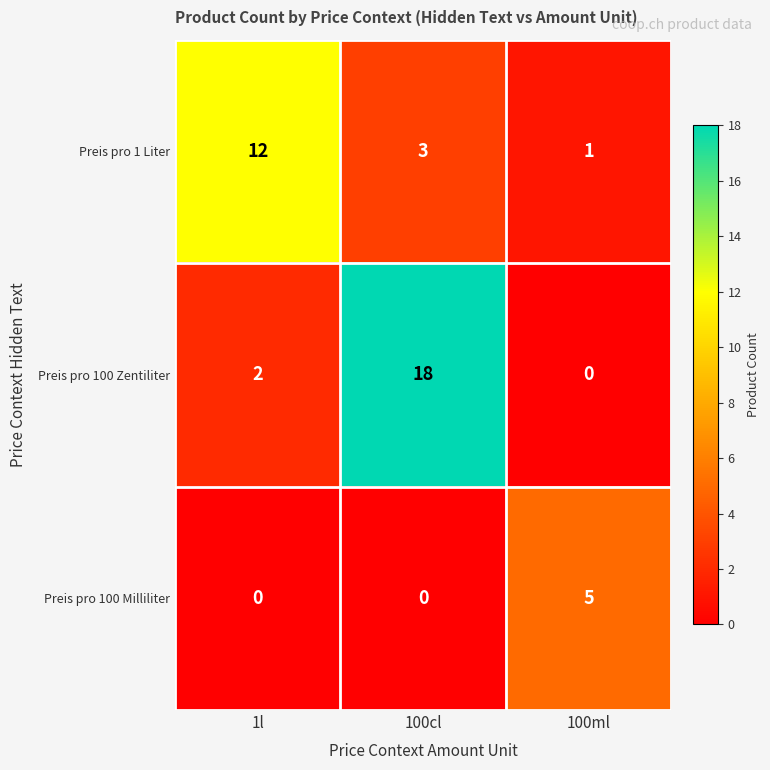

What is the difference between the maximum and minimum values in the Preis pro 100 Zentiliter series?

18